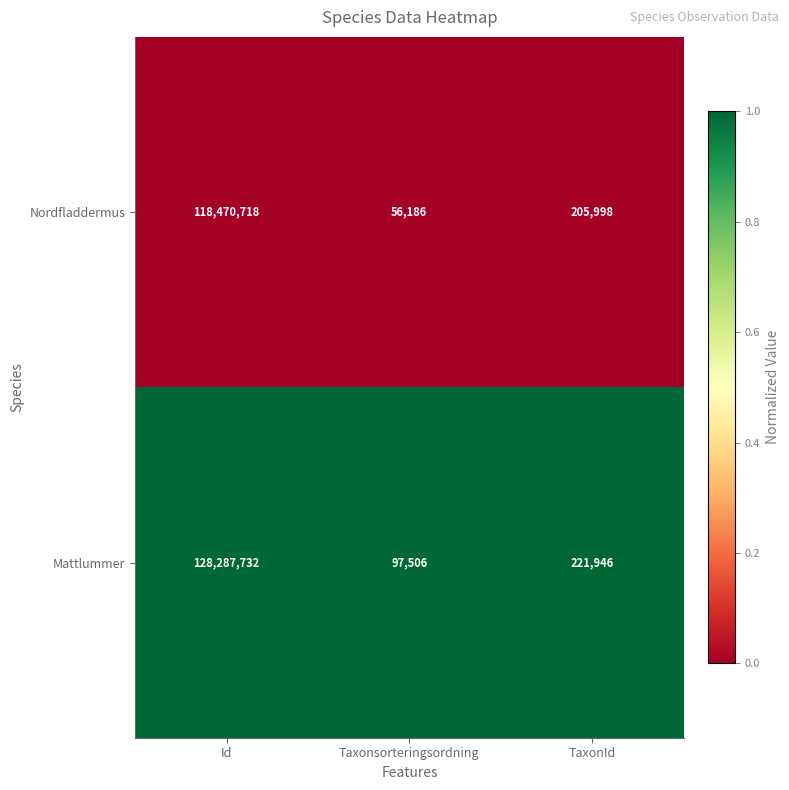

Reading right to left, list all the values displayed in this chart.

Nordfladdermus: TaxonId=205998	Taxonsorteringsordning=56186	Id=118470718
Mattlummer: TaxonId=221946	Taxonsorteringsordning=97506	Id=128287732